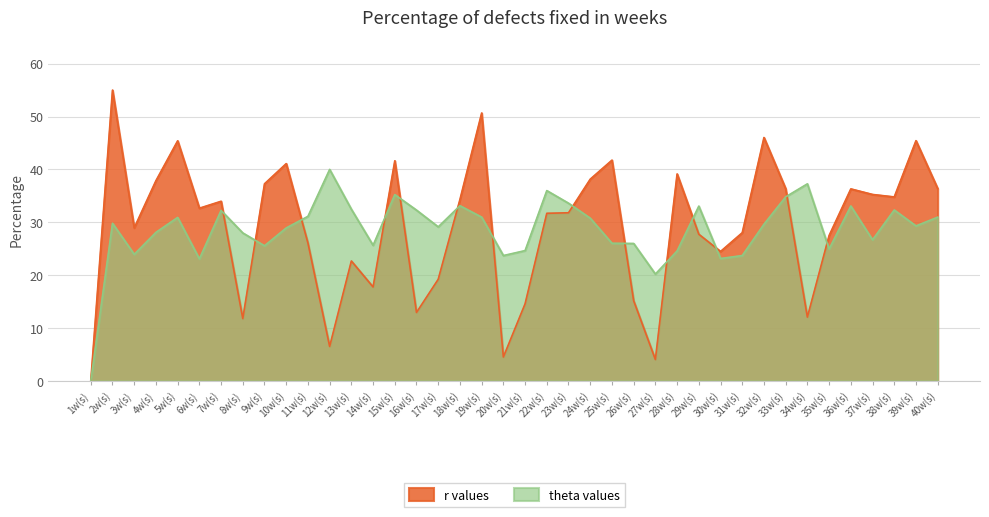

At 9w(s), list the series in order from smallest to largest.

theta values, r values